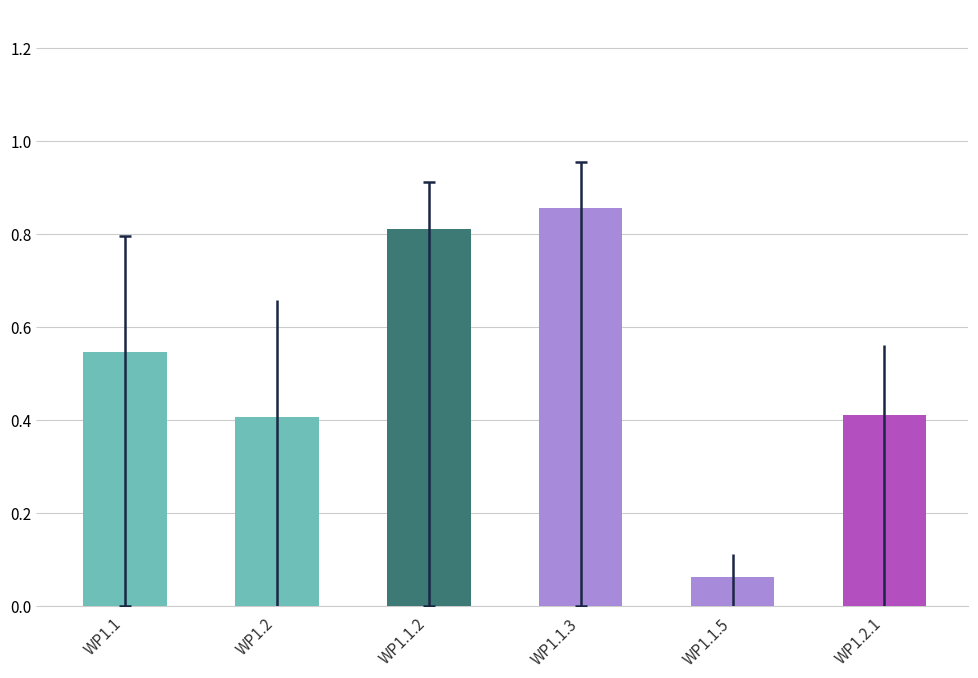

Does the chart contain stacked bars?

No